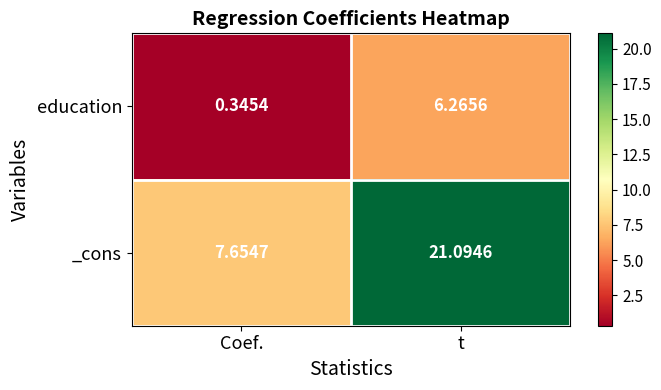

Which series has the largest total across all categories?

_cons